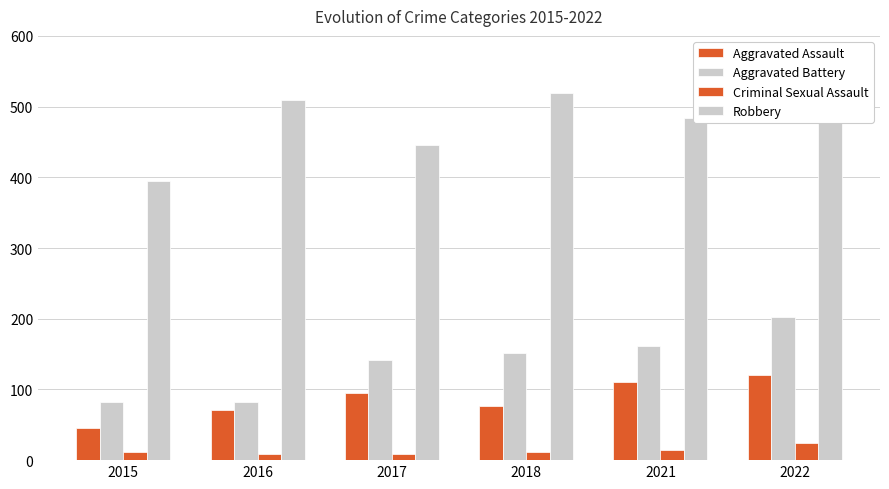

Reading right to left, transcribe all the data shown in this chart.

Aggravated Assault: 121	110	77	95	71	46
Aggravated Battery: 202	162	152	142	82	82
Criminal Sexual Assault: 24	14	11	8	8	12
Robbery: 521	484	519	446	510	395